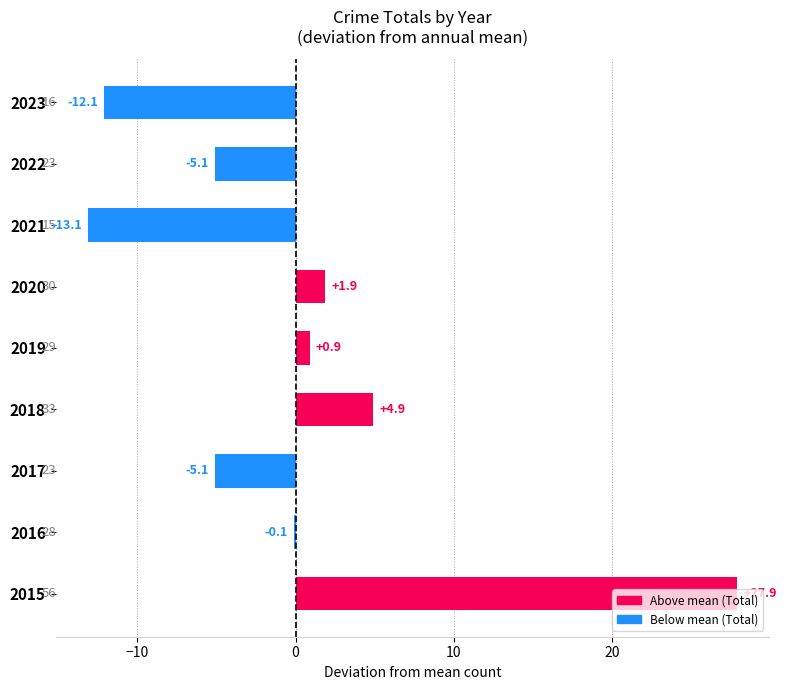

Which category has the highest value across all series?

2015